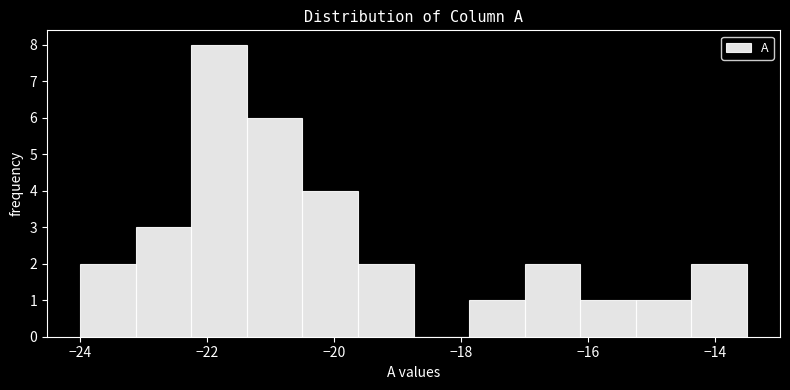

Which range on the x-axis has the tallest bar?

-22.2 to -21.4